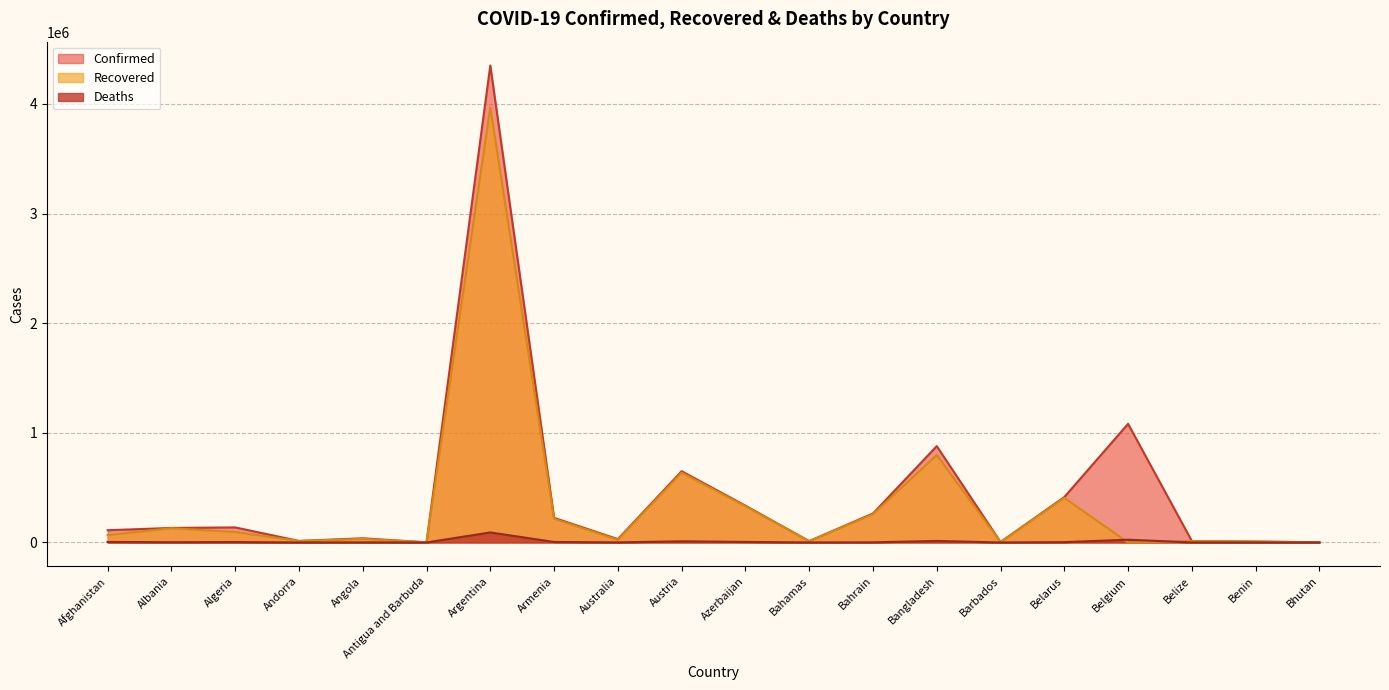

Read the Deaths value at Belgium, to the nearest 100.

25200